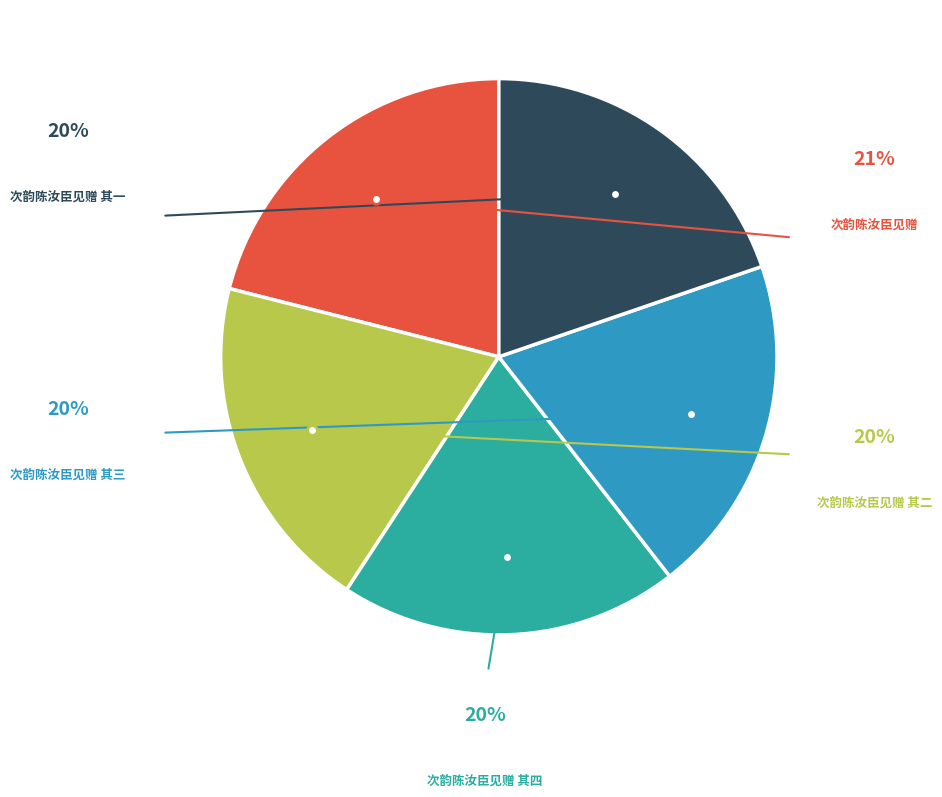

What is the smallest slice in the pie chart?

次韵陈汝臣见赠 其一